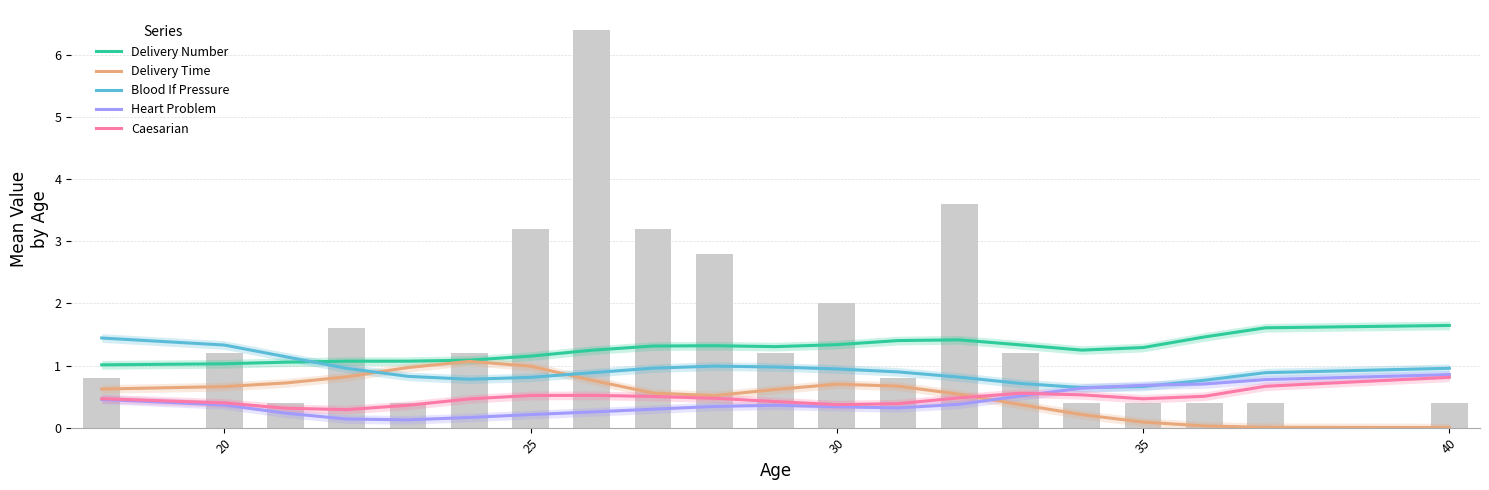

Is it true that Delivery Time equals 1.3 at 25?

False